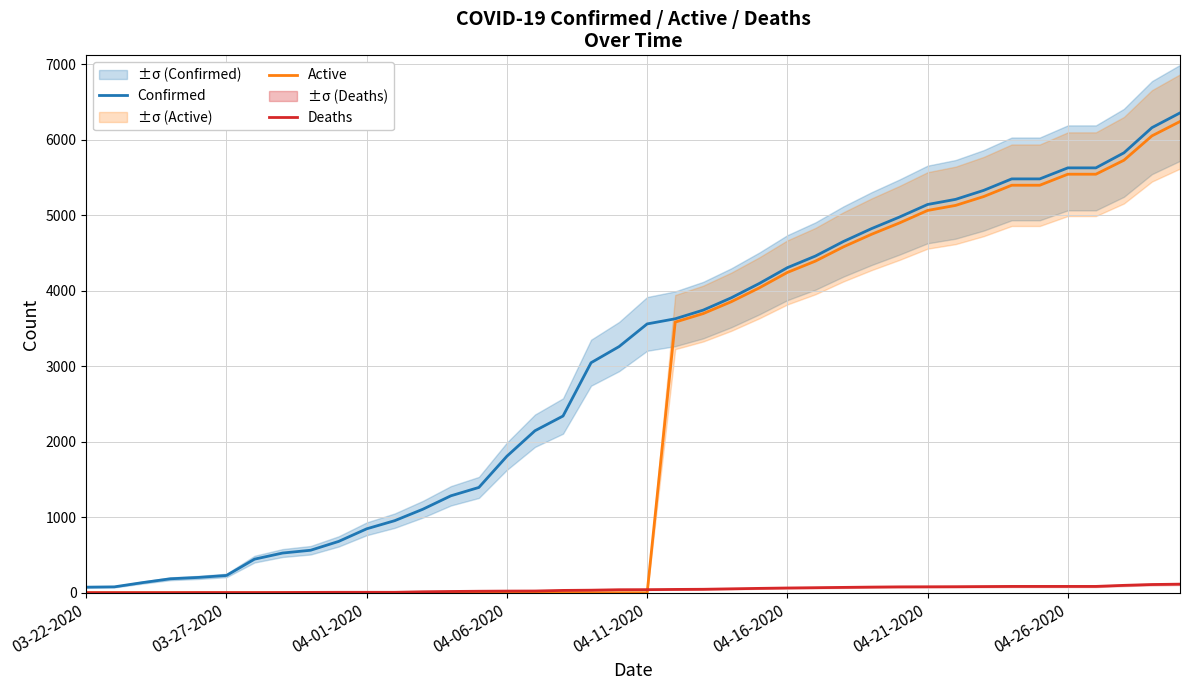

How many values in the Active series exceed 0?

19